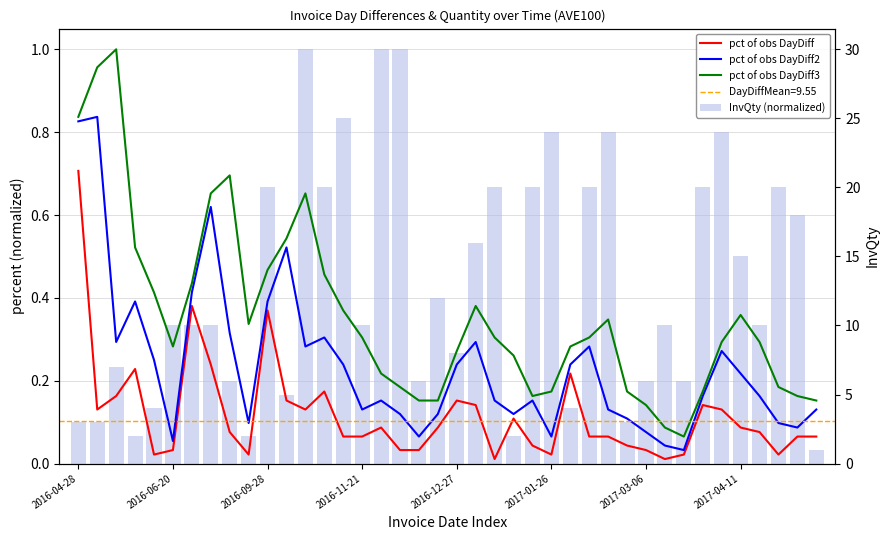

Are the bars grouped side by side (vs. stacked)?

Yes